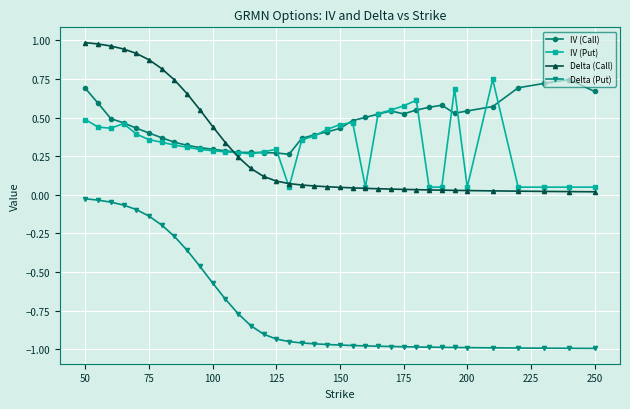

True or false: Delta (Put) and Delta (Call) intersect in this chart.

False